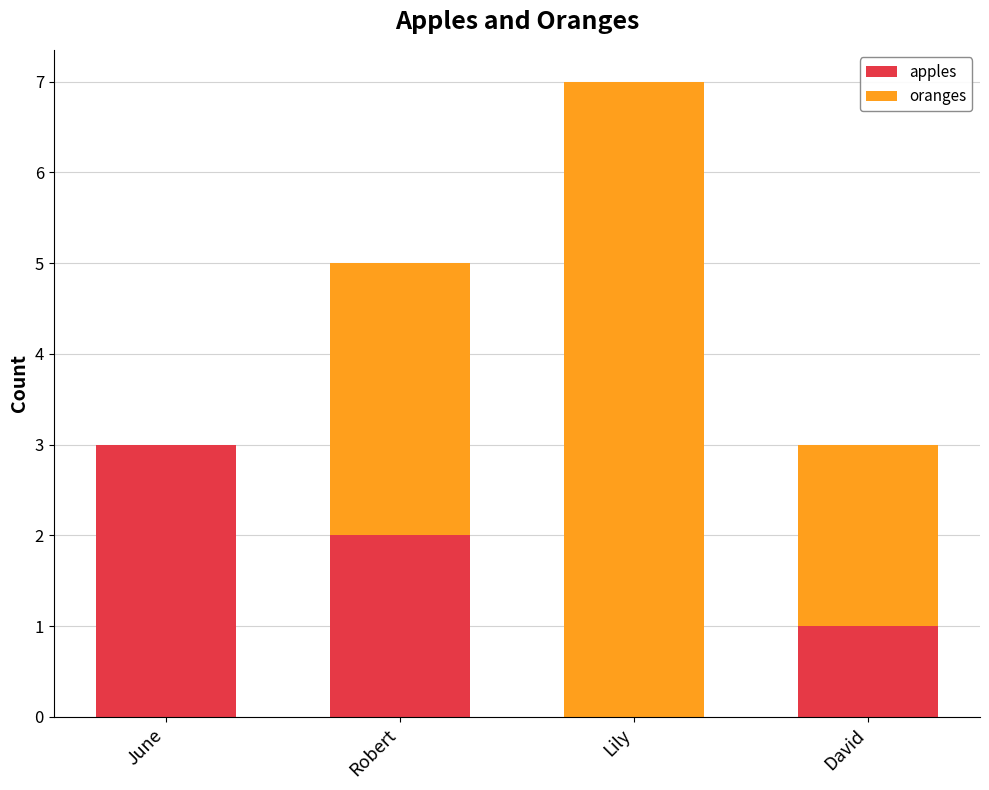

True or false: apples has a value of 1 at David.

True